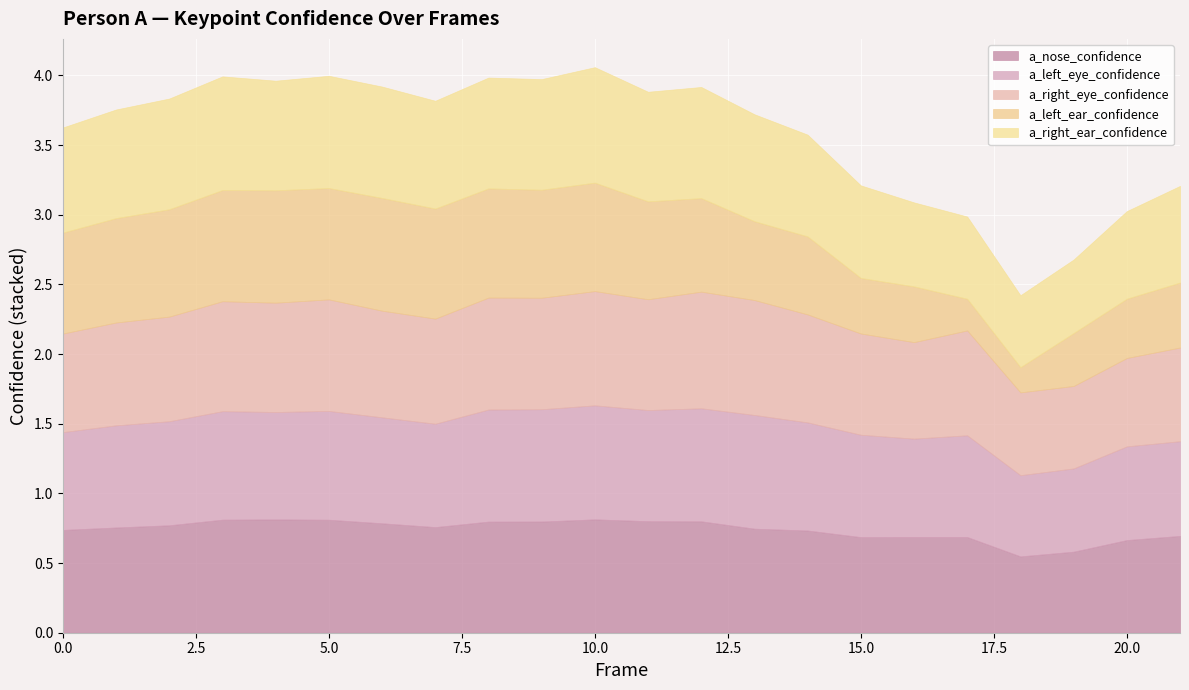

What is the total value across all series at 1?

3.8